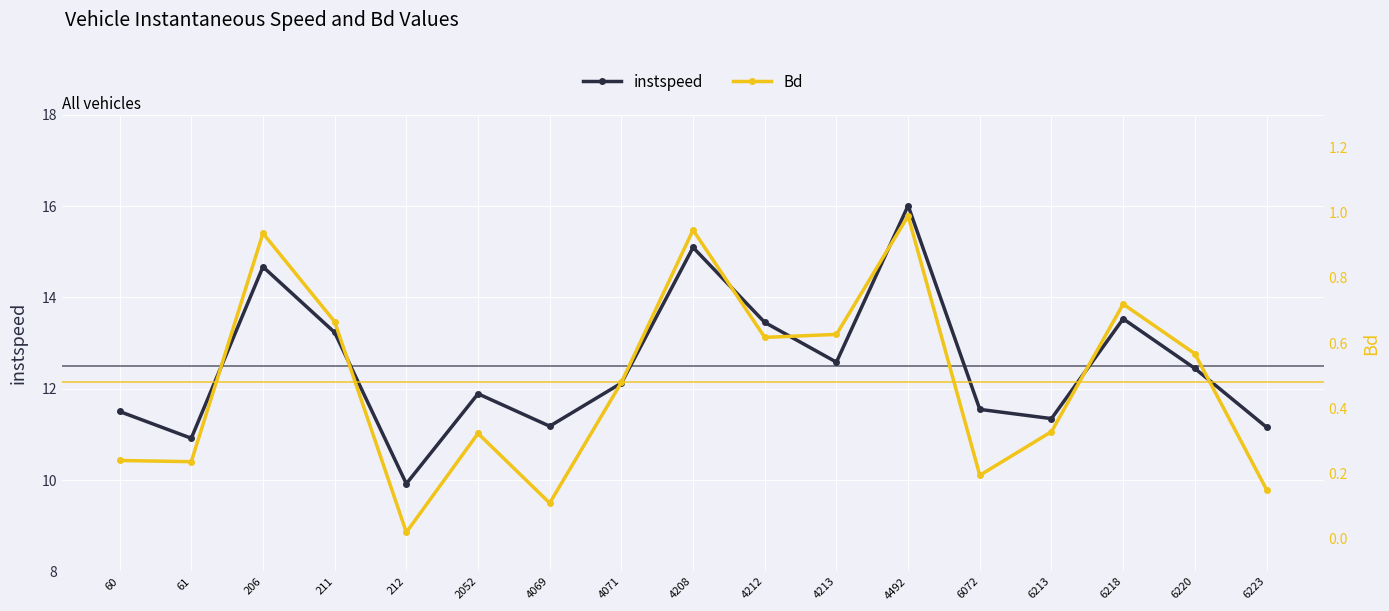

Is it true that Bd equals 0.7 at 211?

True